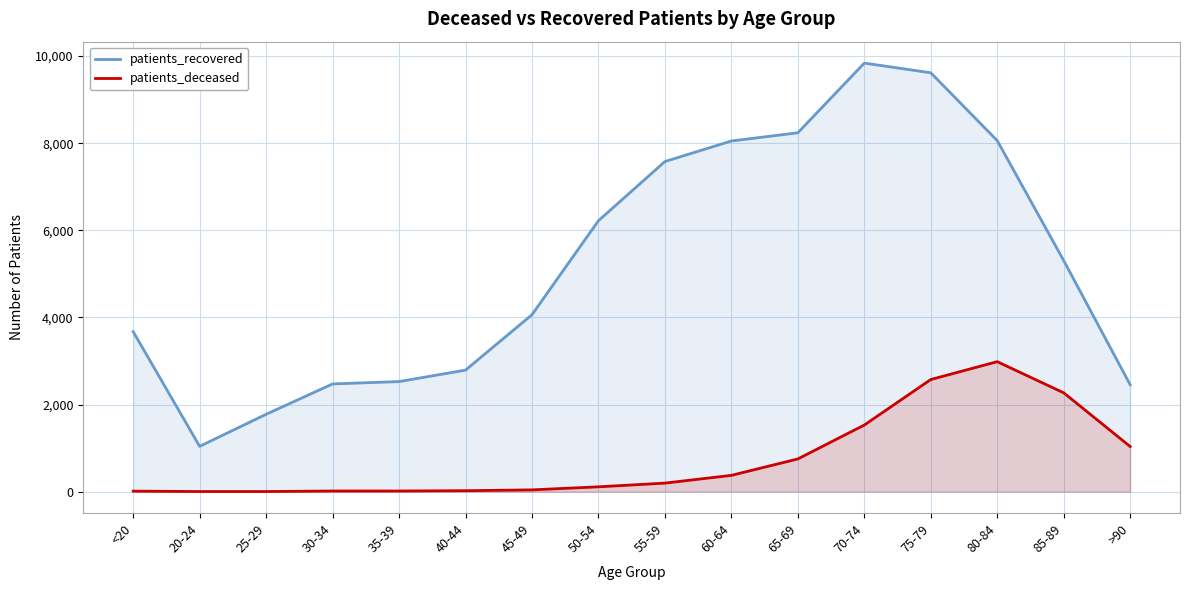

Reading left to right, list all the values displayed in this chart.

patients_recovered: 3673	1040	1776	2473	2527	2790	4062	6220	7578	8050	8238	9838	9616	8059	5306	2455
patients_deceased: 12	3	3	15	15	22	41	111	196	374	751	1529	2574	2984	2269	1037